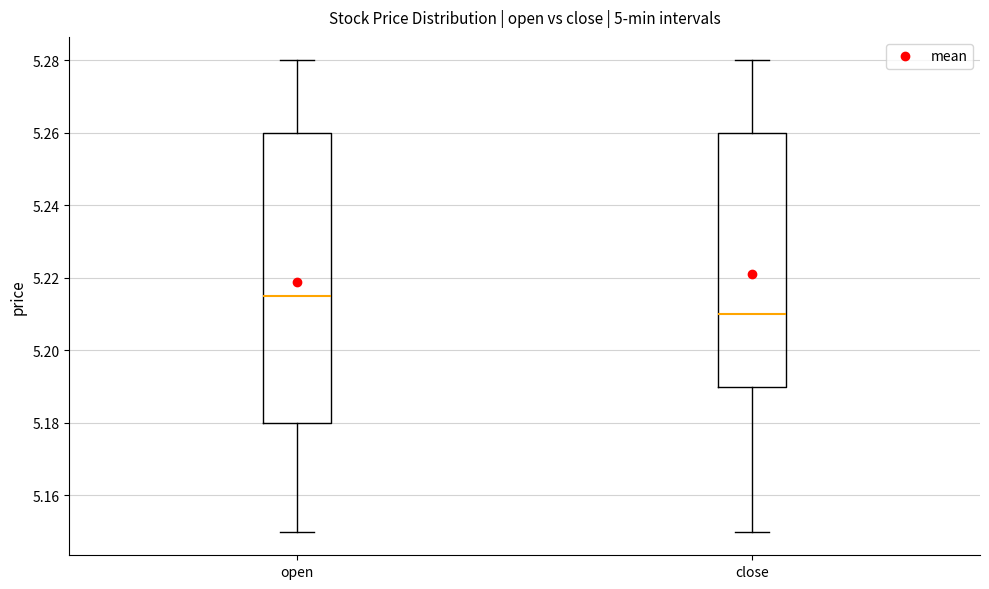

Reading left to right, read every box against the y-axis: the position of its median line, the range the box covers, and the ends of its whiskers. The values are not printed on the chart, so give them approximately, as read against the axis.

open: median 5.216, box 5.180 to 5.260, whiskers 5.150 to 5.280
close: median 5.210, box 5.190 to 5.260, whiskers 5.150 to 5.280